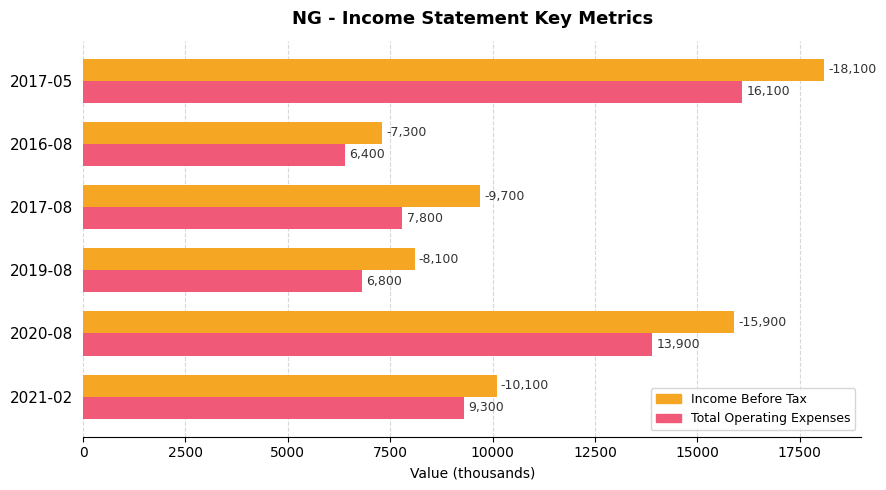

What is the total value across all series at 2017-08?

17500